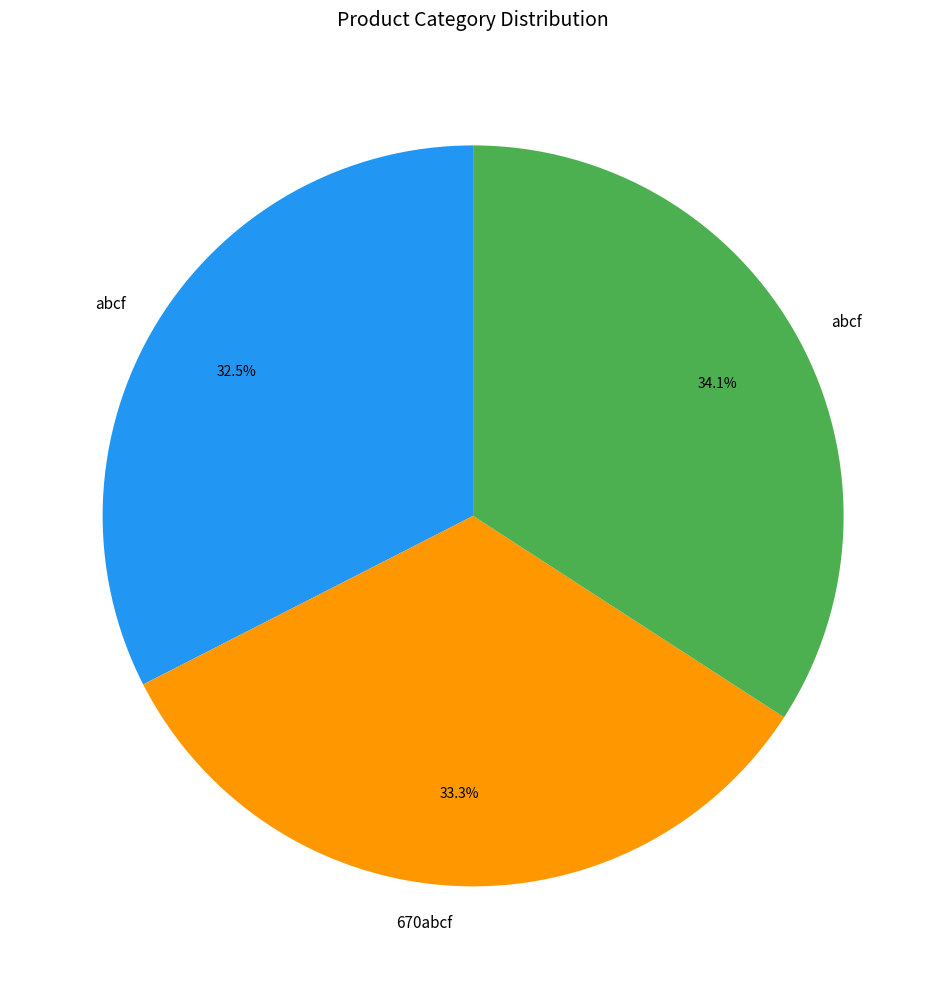

To the nearest percent, what is the difference between the largest and smallest slice percentages?

2%